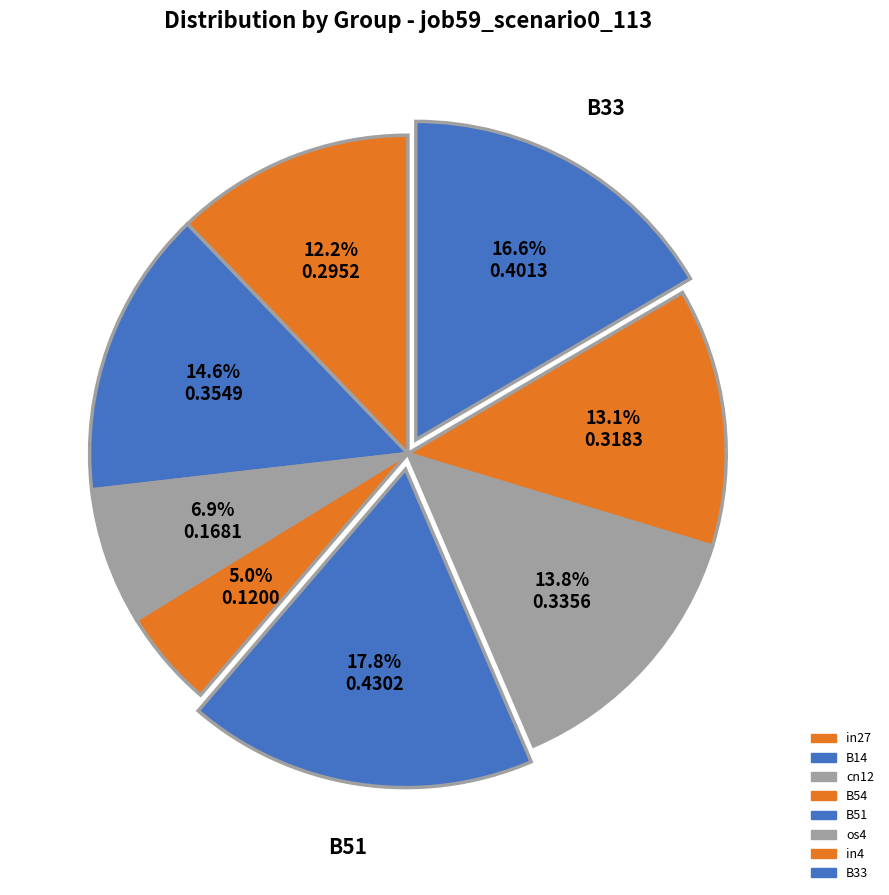

Does any single category account for the majority?

No